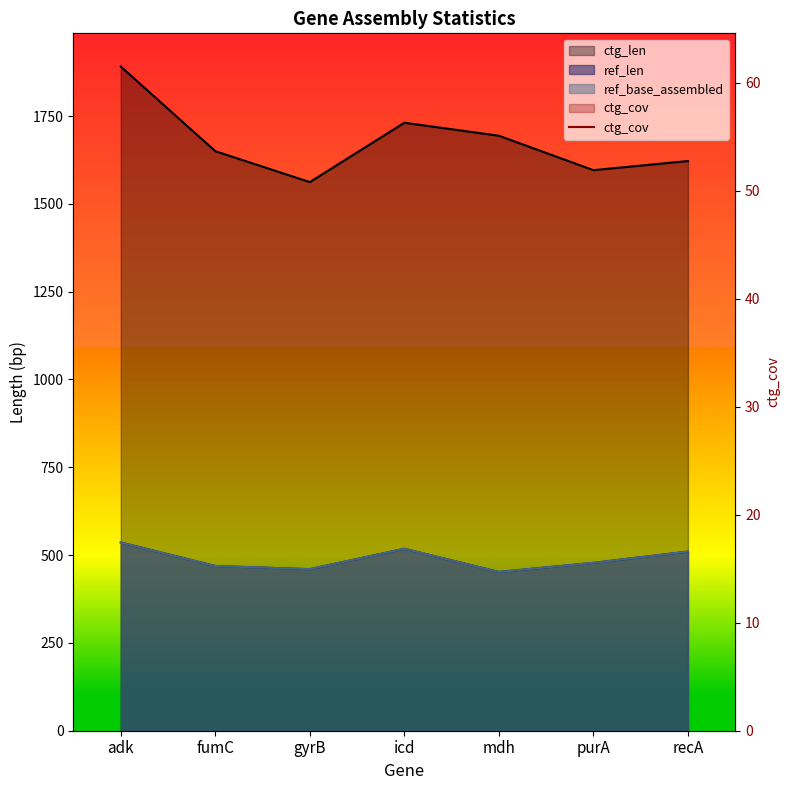

How many interior local valleys (lower than both neighbors) does the data have?

2